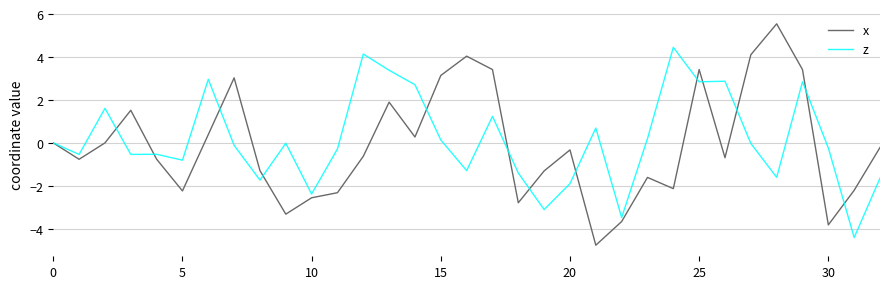

Rank the series by their maximum value, from highest to lowest.

x, z